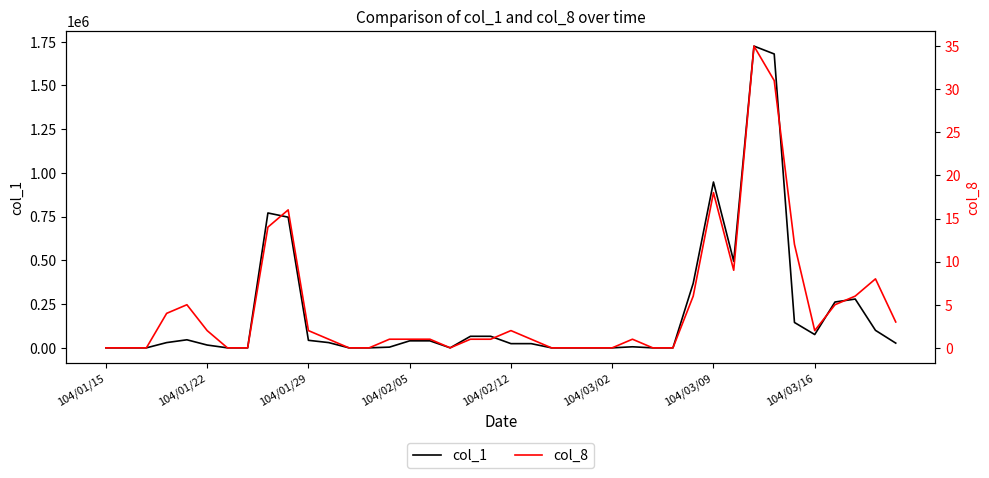

True or false: col_1 and col_8 cross at least once.

False